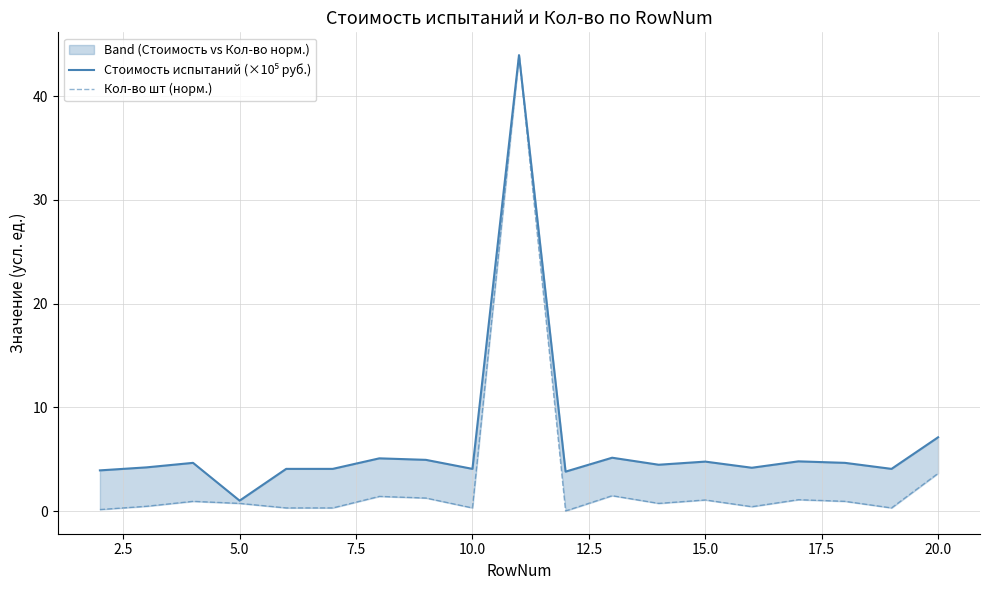

List the series in order of their overall mean, lowest first.

Кол-во шт (норм.), Стоимость испытаний (×10⁵ руб.)